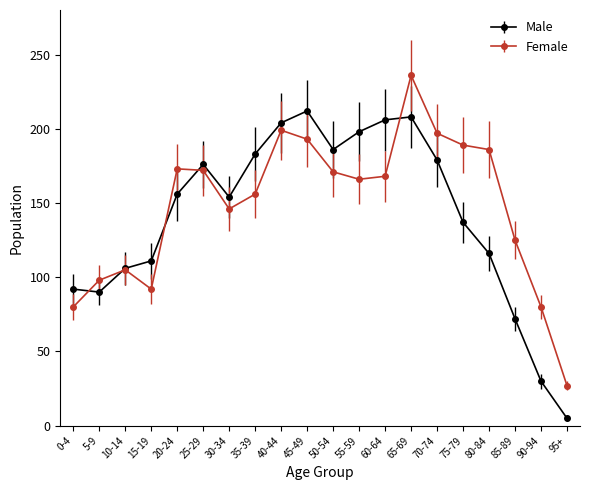

What is the lowest value of the Female series?

27